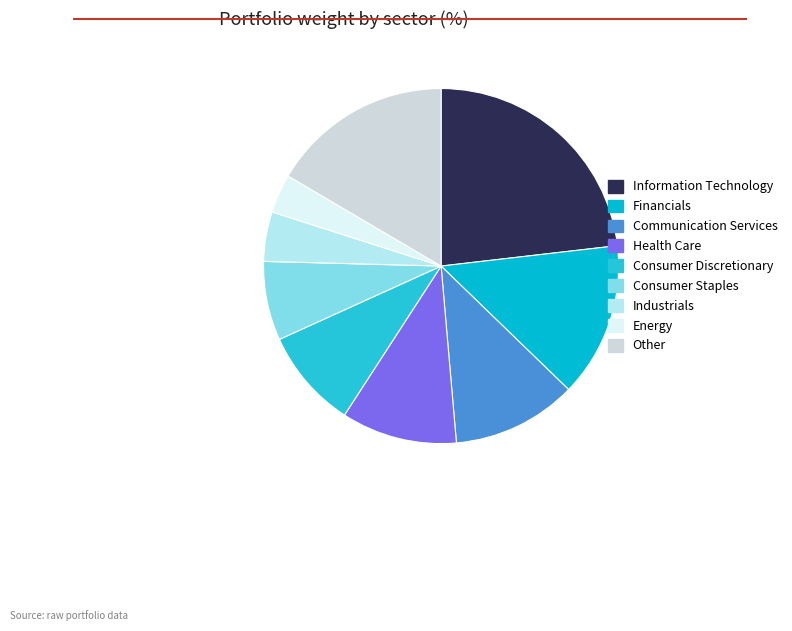

Is there any slice that represents more than half of the pie?

No